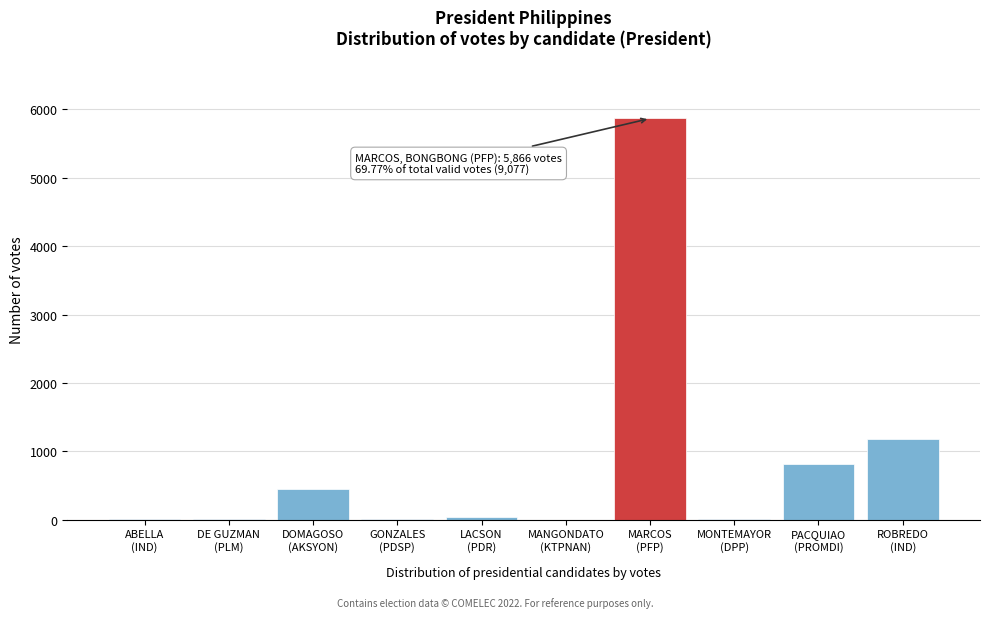

What is the sum of all values?

8407